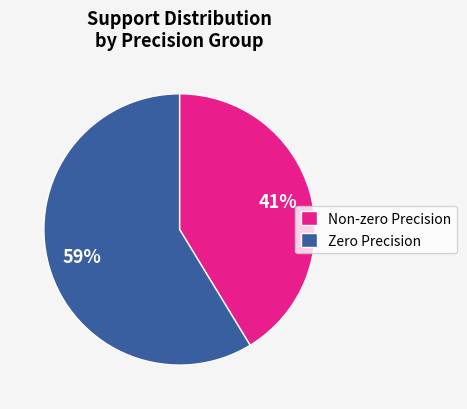

Rank the categories by value from highest to lowest.

Zero Precision, Non-zero Precision